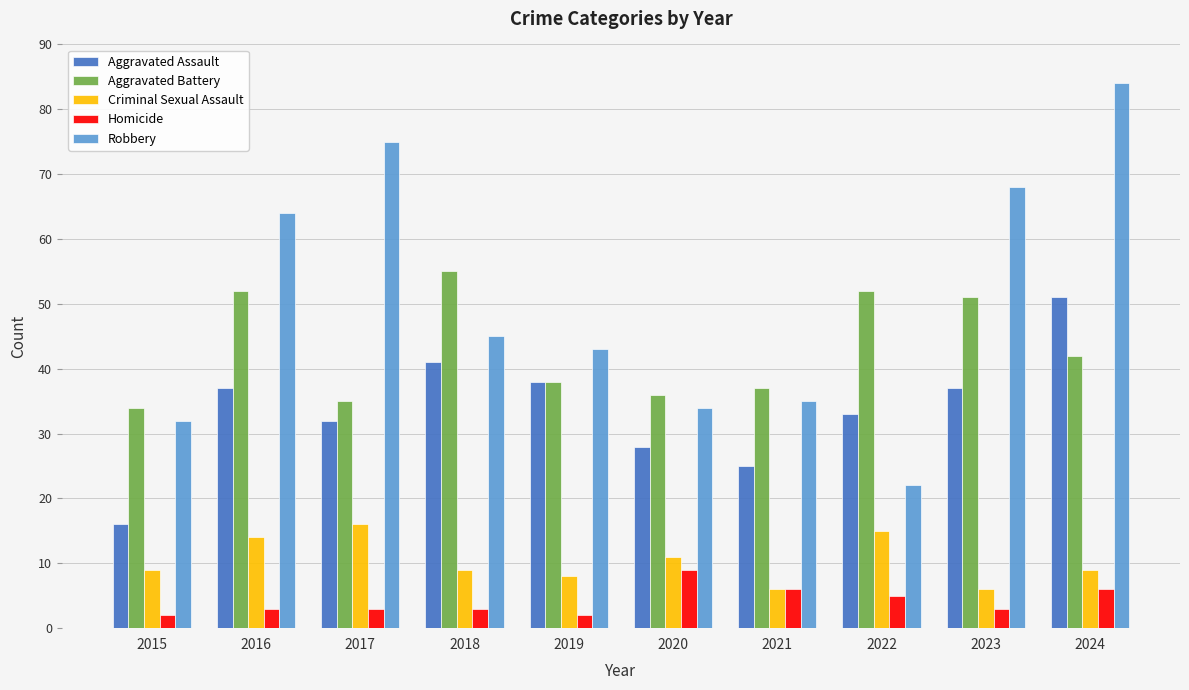

Reading right to left, extract all data points from this chart.

Aggravated Assault: 2024=51	2023=37	2022=33	2021=25	2020=28	2019=38	2018=41	2017=32	2016=37	2015=16
Aggravated Battery: 2024=42	2023=51	2022=52	2021=37	2020=36	2019=38	2018=55	2017=35	2016=52	2015=34
Criminal Sexual Assault: 2024=9	2023=6	2022=15	2021=6	2020=11	2019=8	2018=9	2017=16	2016=14	2015=9
Homicide: 2024=6	2023=3	2022=5	2021=6	2020=9	2019=2	2018=3	2017=3	2016=3	2015=2
Robbery: 2024=84	2023=68	2022=22	2021=35	2020=34	2019=43	2018=45	2017=75	2016=64	2015=32